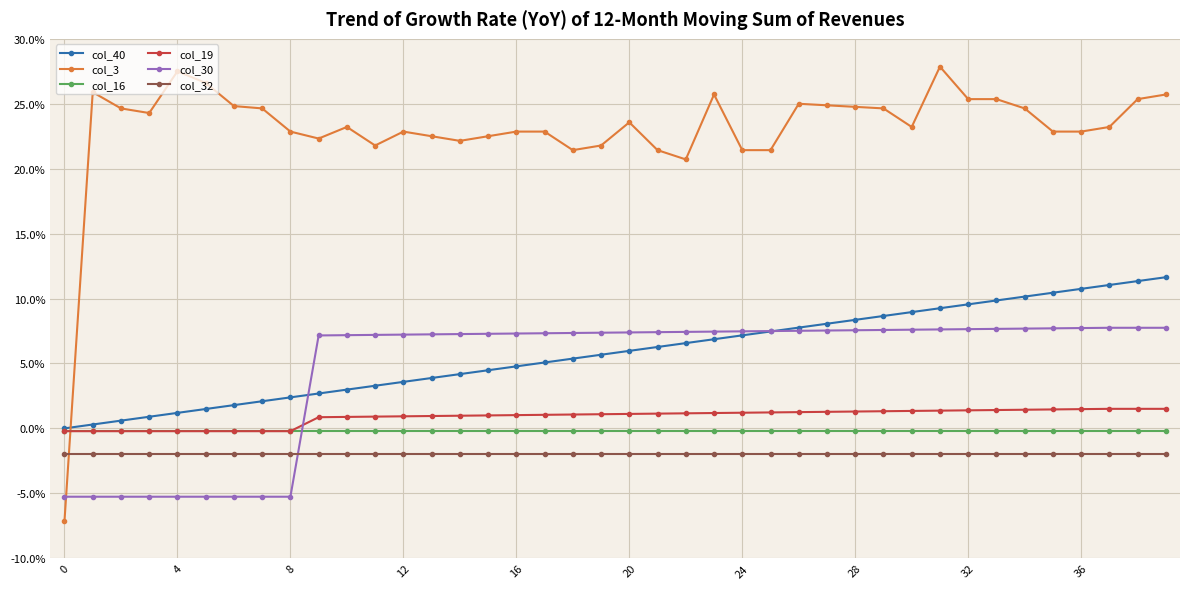

How many intersections are there between col_3 and col_30?

1